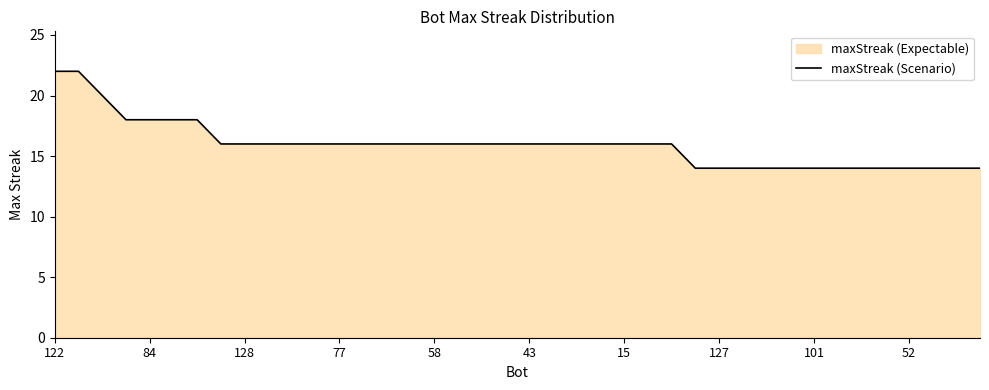

What is the minimum value shown in the chart?

14